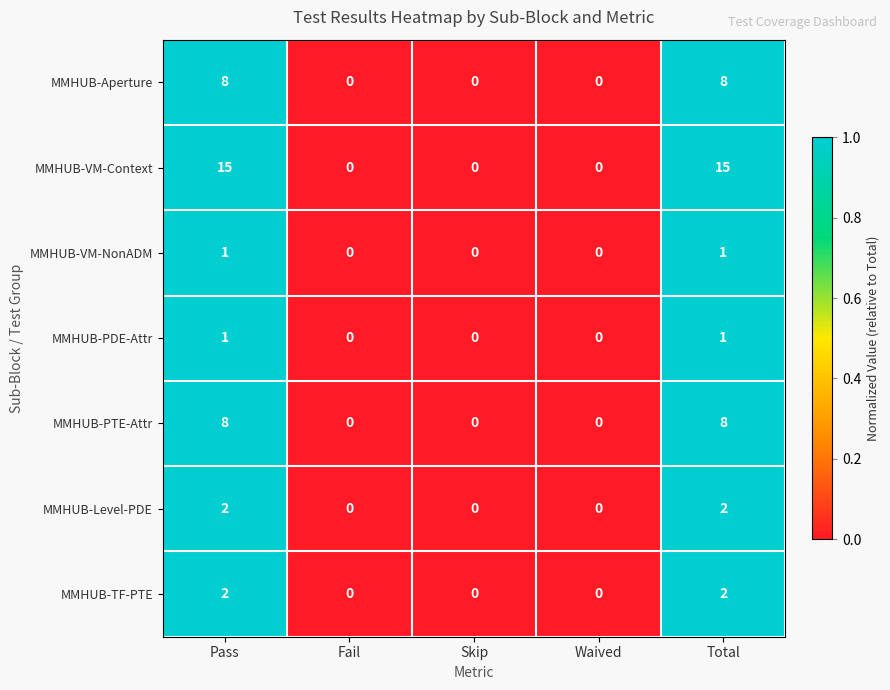

The MMHUB-VM-Context series shows -6 at Skip. True or false?

False